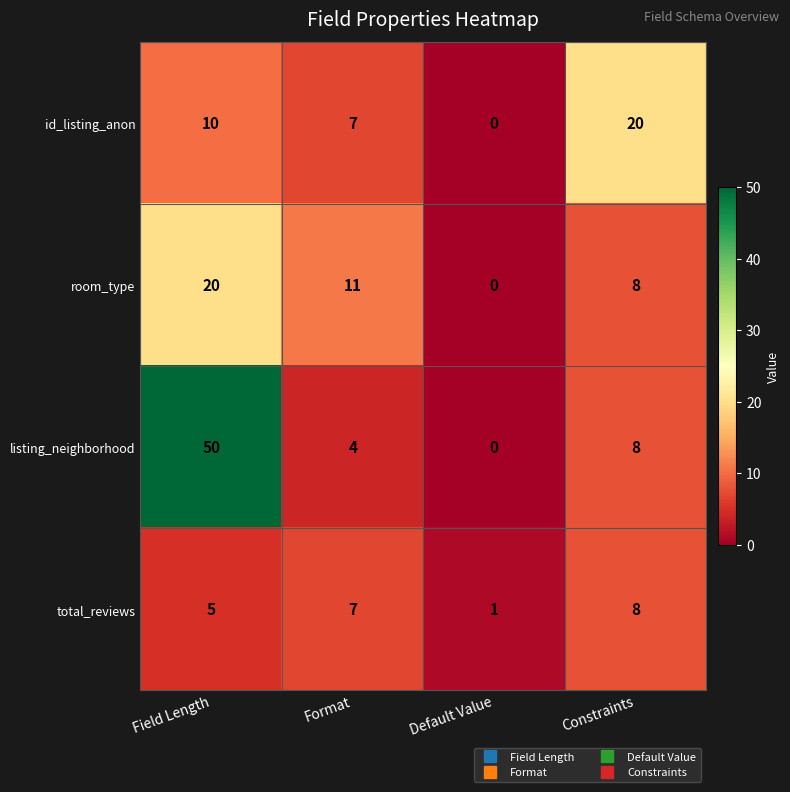

Which series has the widest spread of values?

listing_neighborhood